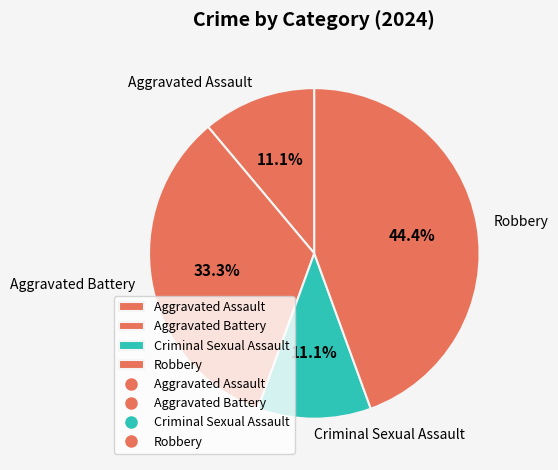

To the nearest percent, what is the average slice percentage?

25%